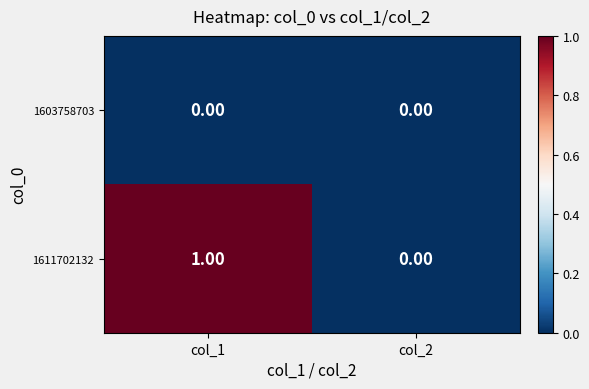

At which category is the sum across all series the highest?

col_1